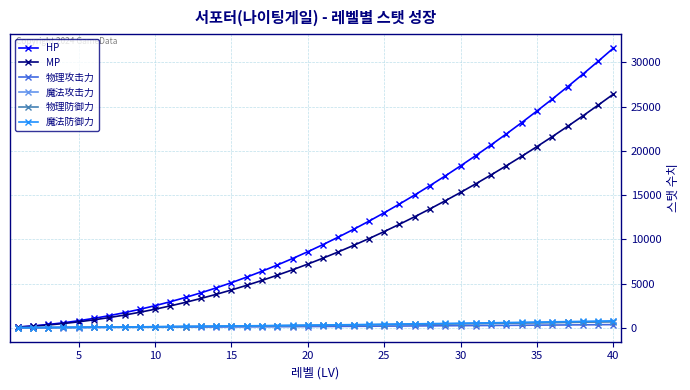

What is the maximum value shown in the chart?

31600.0